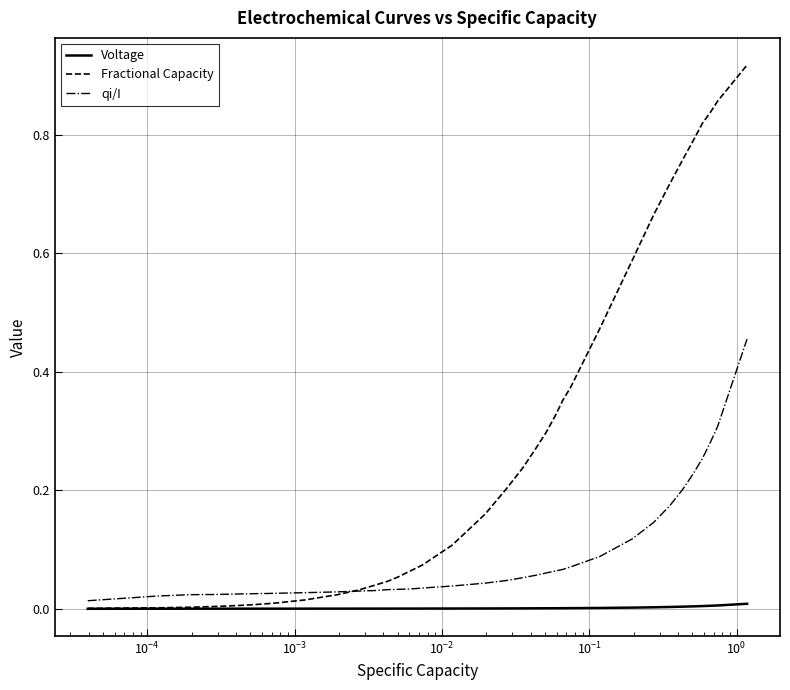

Rank the series by their average value, from highest to lowest.

Fractional Capacity, qi/I, Voltage